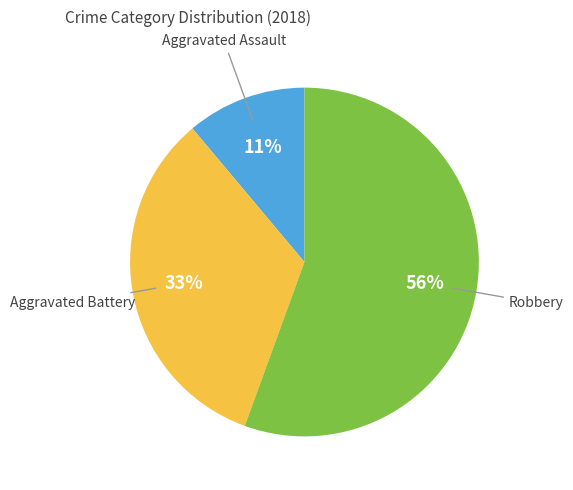

Is there a majority slice in this chart?

Yes